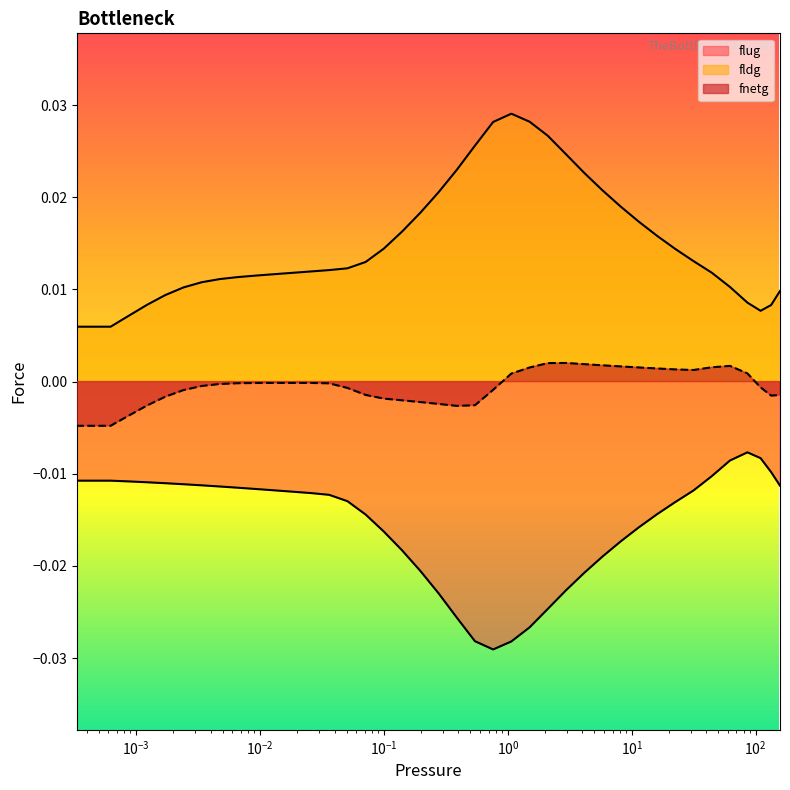

Where is the first local maximum for flug?

85.775